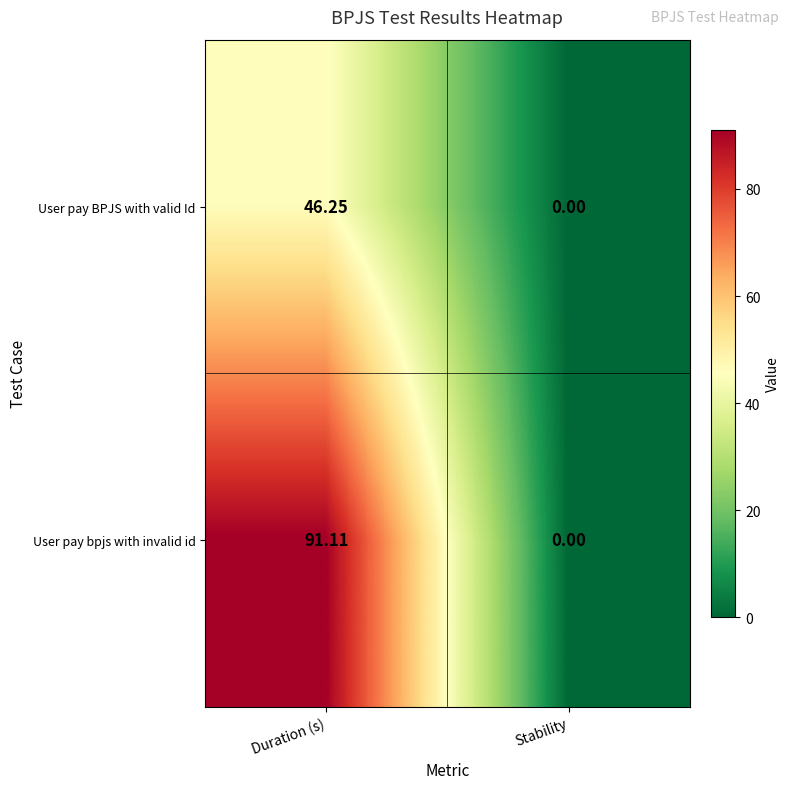

Where is User pay BPJS with valid Id nearest to the value 23?

Stability